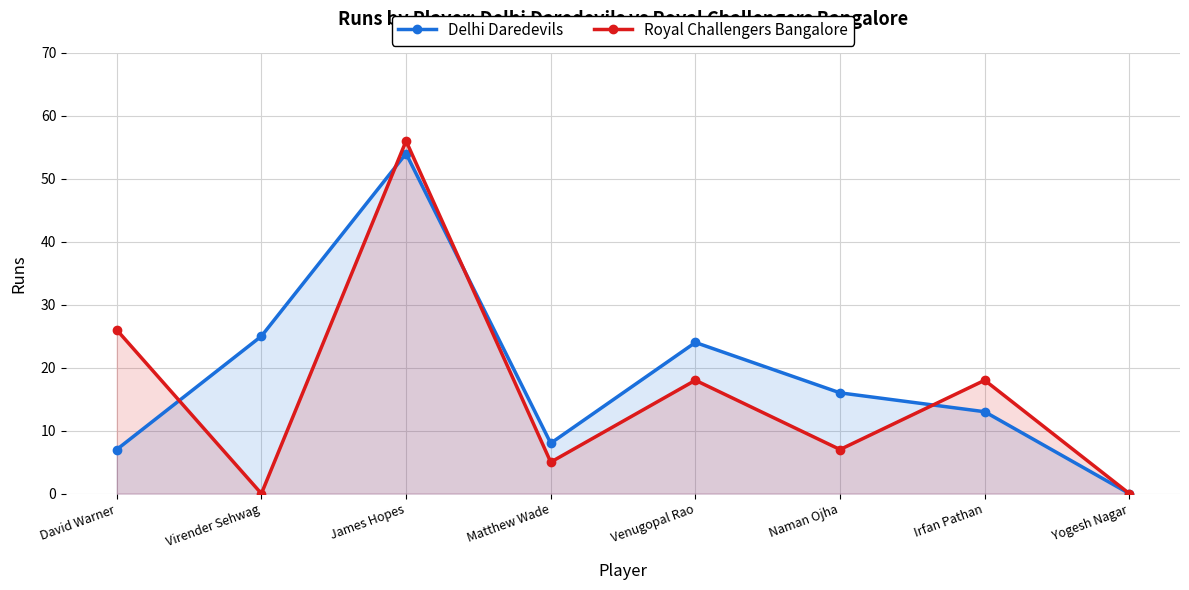

At which category does the chart reach its minimum across all series?

Yogesh Nagar